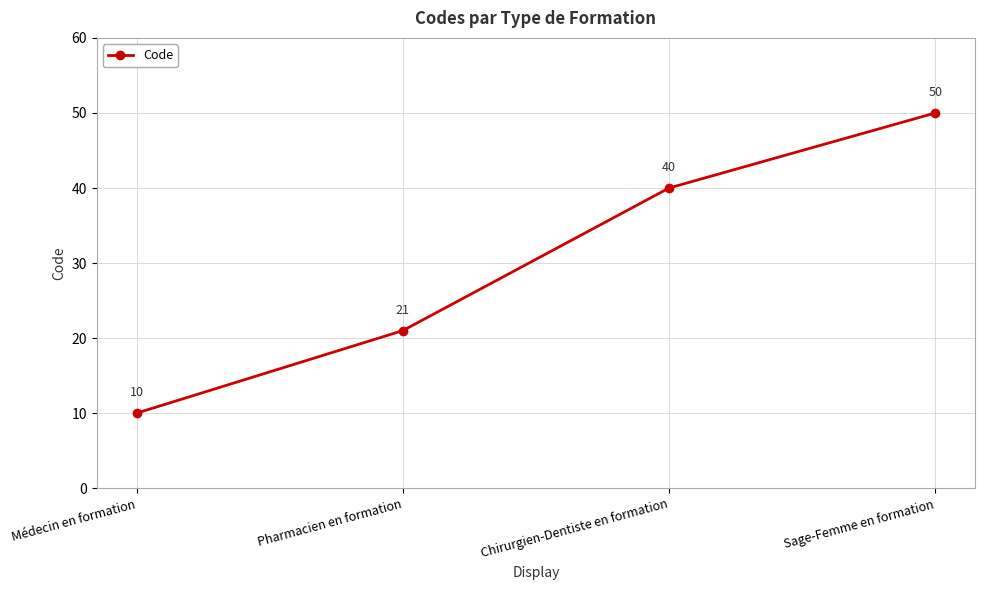

Does the chart display data point markers on the line(s)?

Yes